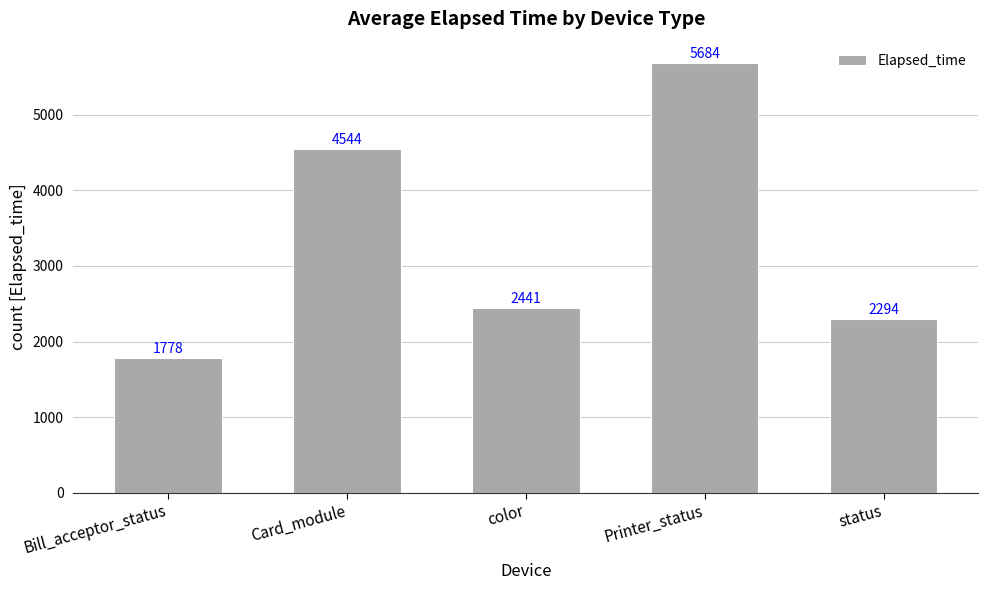

What is the ratio of the value at Printer_status to the value at color?

2.3